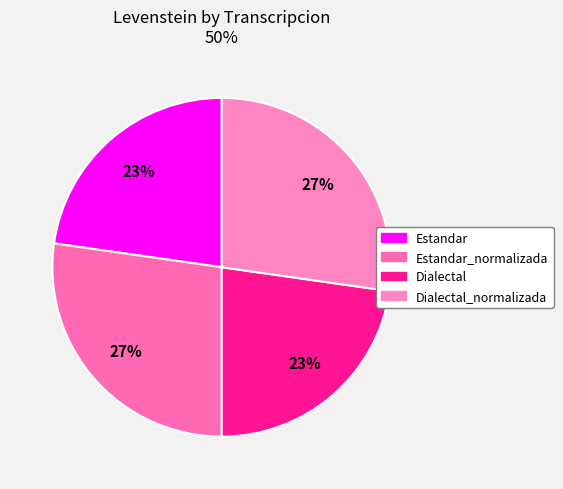

How many slices are in this pie chart?

4